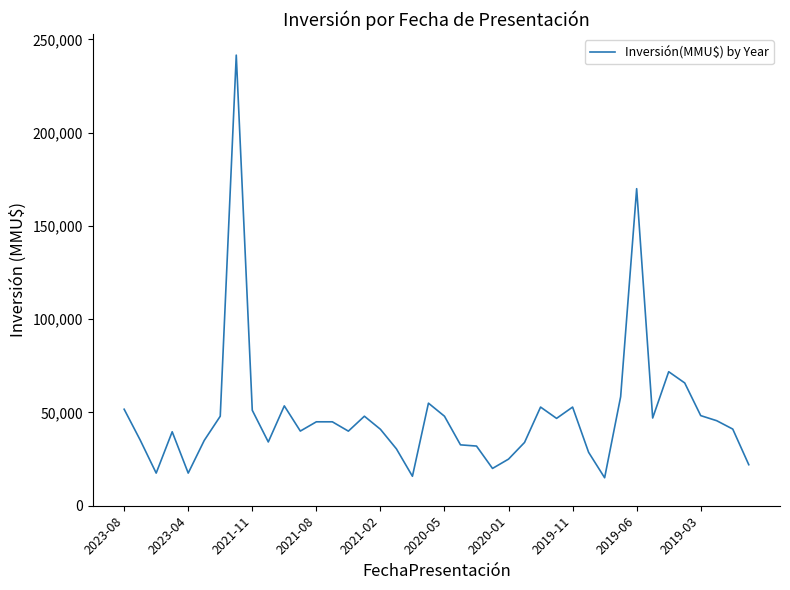

What is the average value?

48590